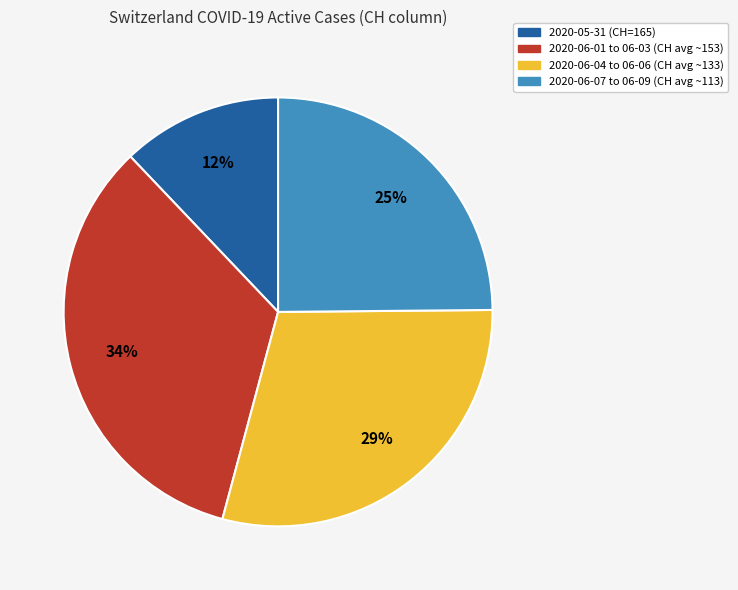

To the nearest percent, what is the average slice percentage?

25%